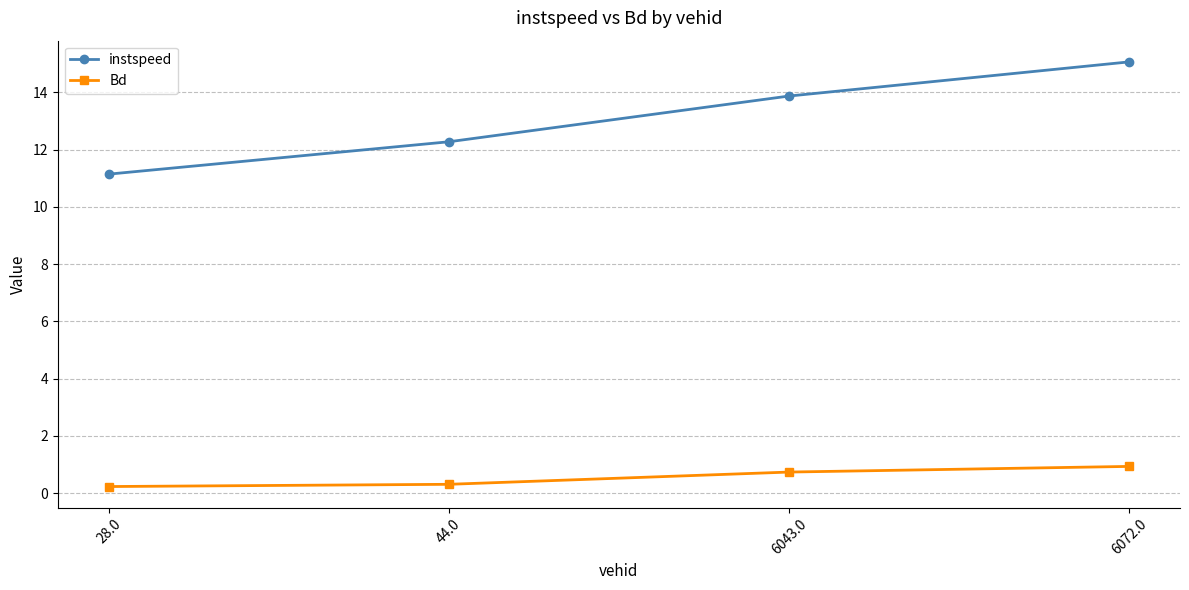

What is the sum of the instspeed values at 6072.0 and 6043.0?

28.9